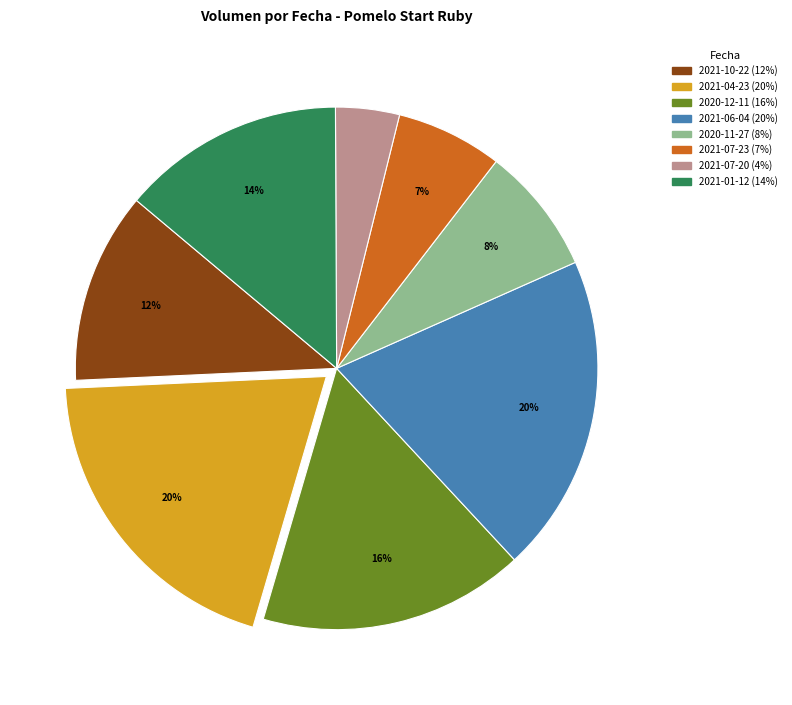

What is the smallest slice in the pie chart?

2021-07-20